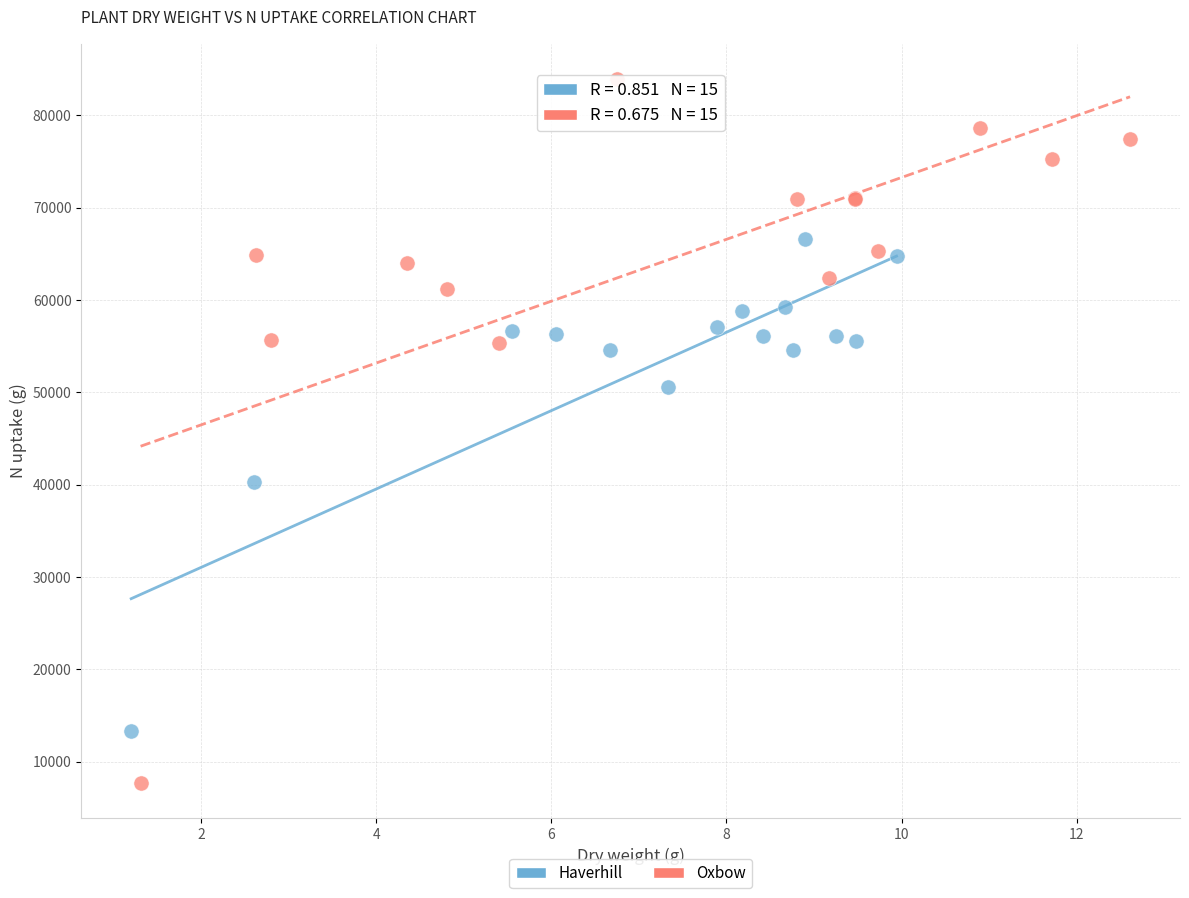

Which series has the largest Y range (max minus min)?

Oxbow